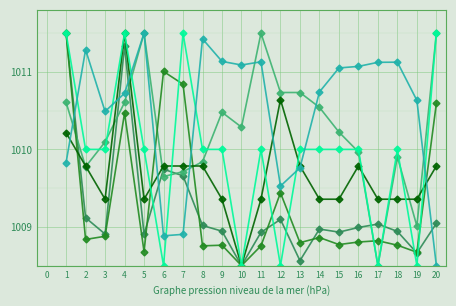

What is the minimum value shown in the chart?

1008.5